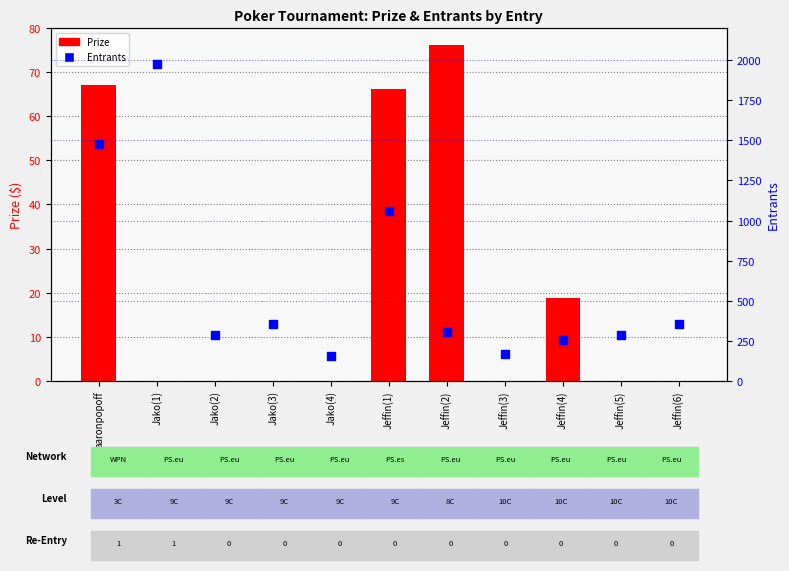

Which series has the largest total across all categories?

Entrants